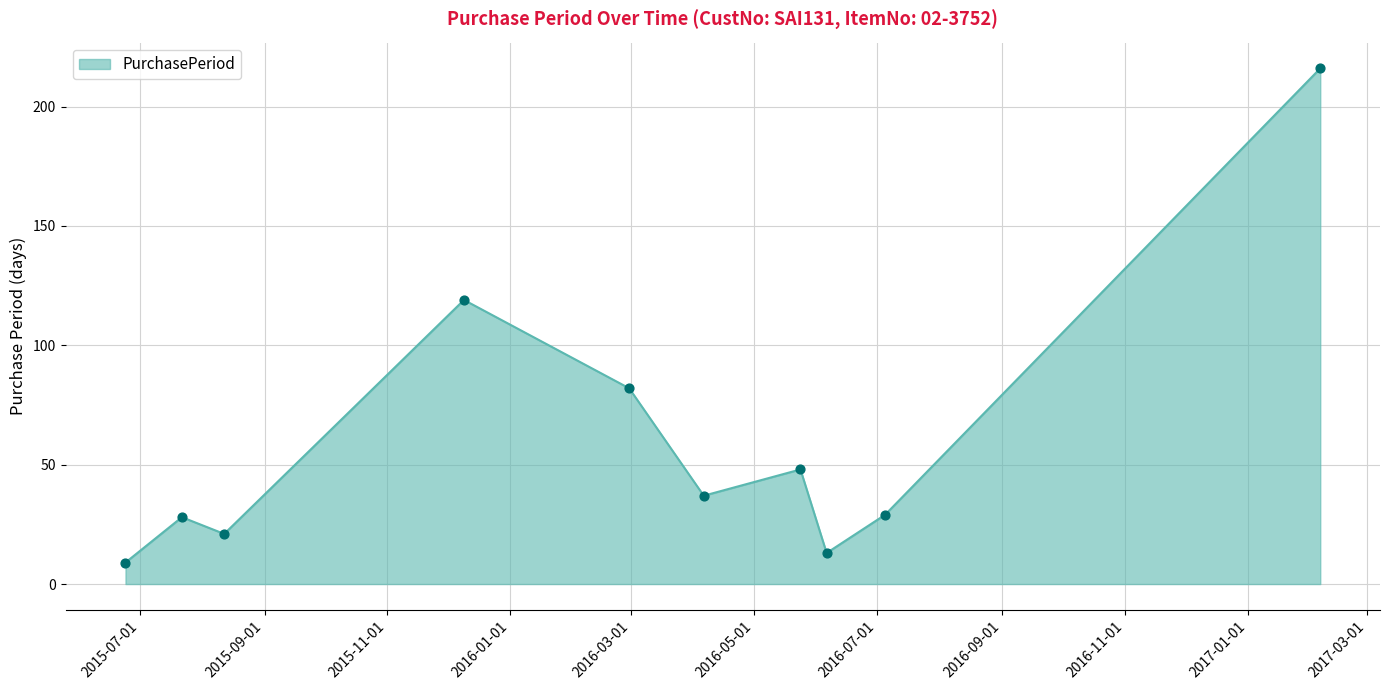

What is the maximum value shown in the chart?

216